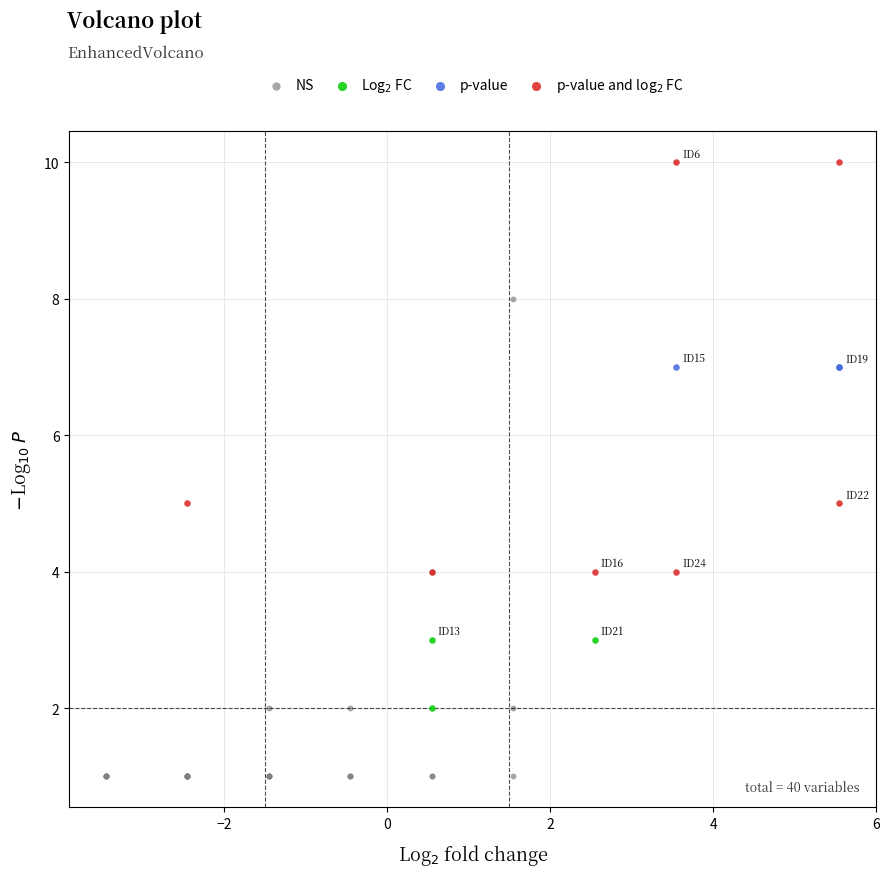

Which series contains the lowest Y value?

NS